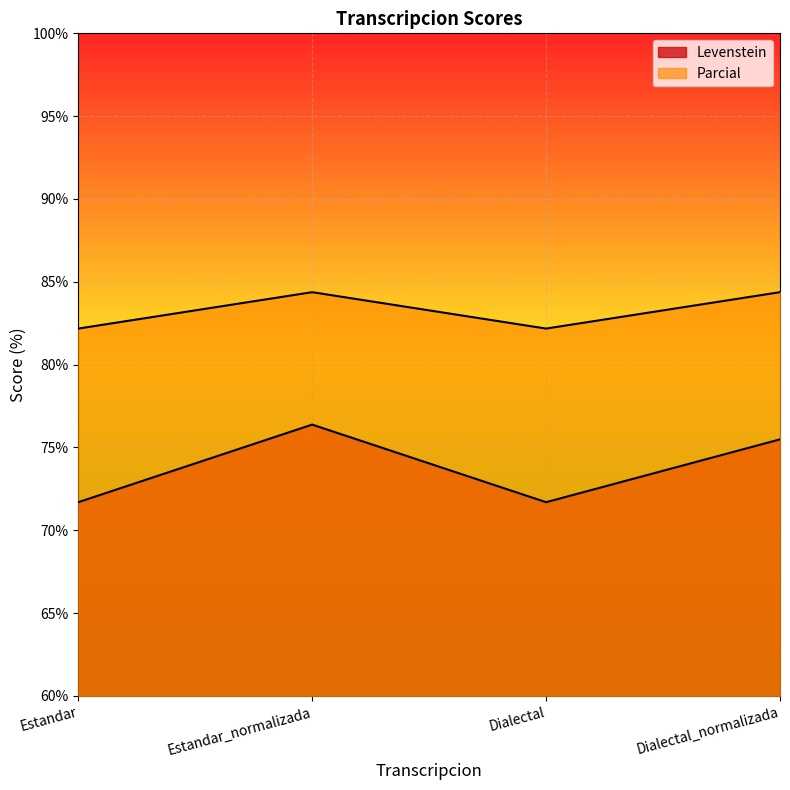

Where is the first local maximum for Parcial?

Estandar_normalizada